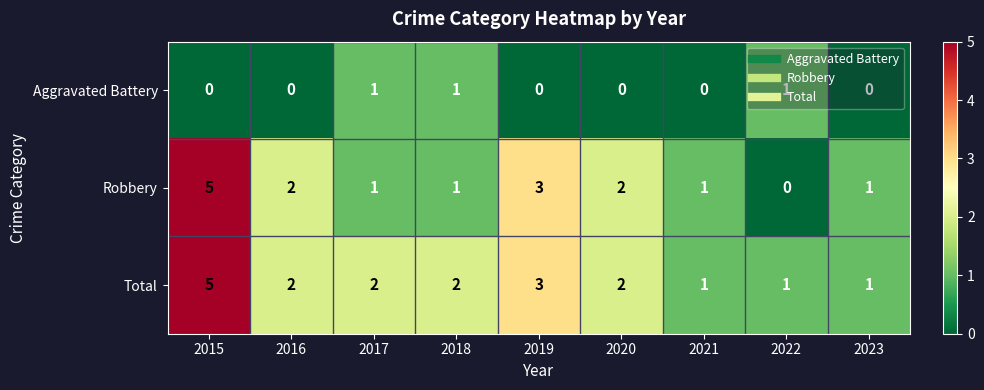

Which series has the largest total across all categories?

Total